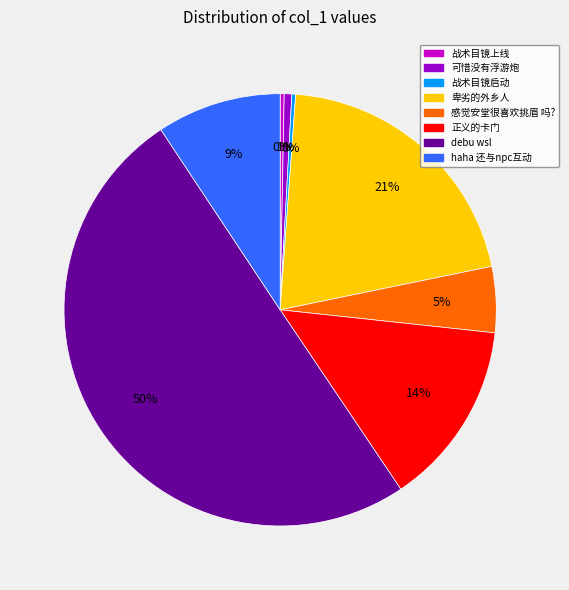

Which category has the biggest portion of the pie?

debu wsl